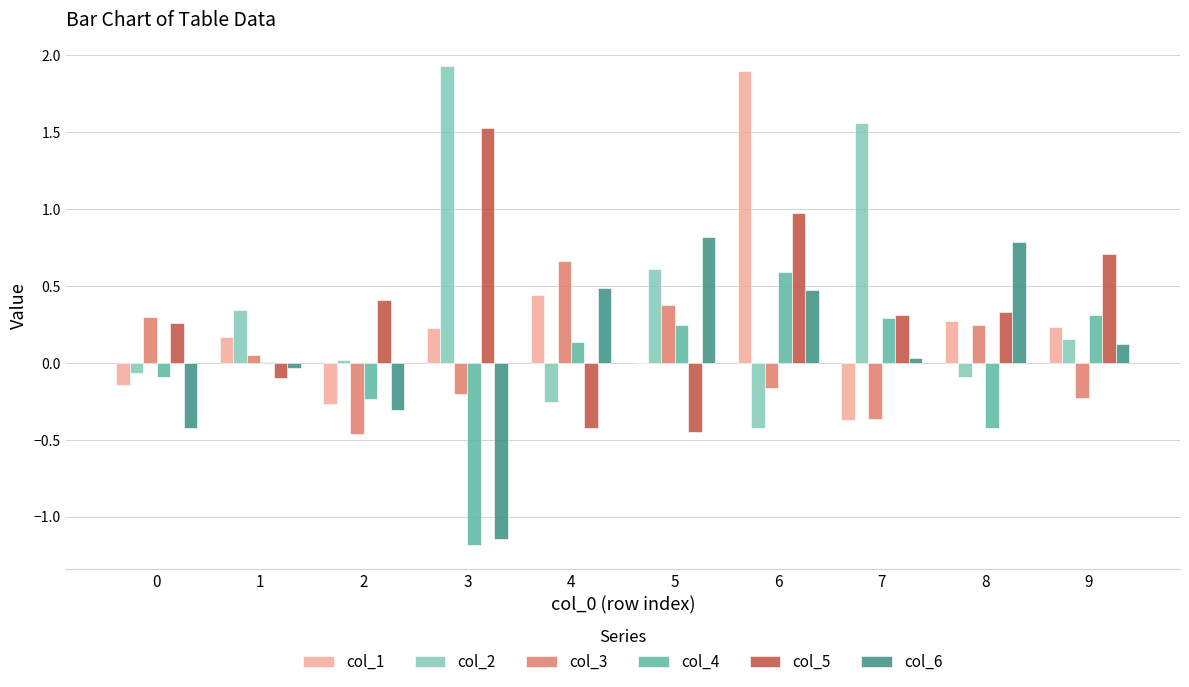

Which category has the highest value in the col_5 series?

3